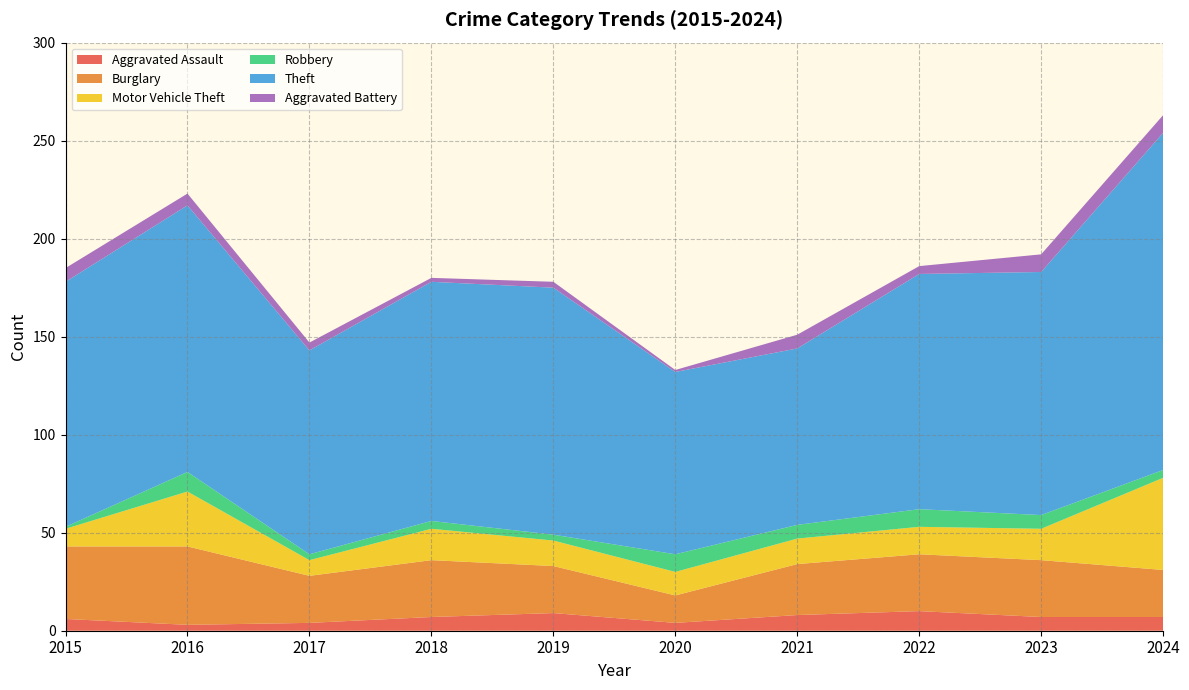

Reading left to right, extract all data points from this chart.

Aggravated Assault: 2015=6	2016=3	2017=4	2018=7	2019=9	2020=4	2021=8	2022=10	2023=7	2024=7
Burglary: 2015=37	2016=40	2017=24	2018=29	2019=24	2020=14	2021=26	2022=29	2023=29	2024=24
Motor Vehicle Theft: 2015=9	2016=28	2017=8	2018=16	2019=13	2020=12	2021=13	2022=14	2023=16	2024=47
Robbery: 2015=1	2016=10	2017=3	2018=4	2019=3	2020=9	2021=7	2022=9	2023=7	2024=4
Theft: 2015=125	2016=136	2017=104	2018=122	2019=126	2020=93	2021=90	2022=120	2023=124	2024=172
Aggravated Battery: 2015=7	2016=6	2017=4	2018=2	2019=3	2020=1	2021=7	2022=4	2023=9	2024=9